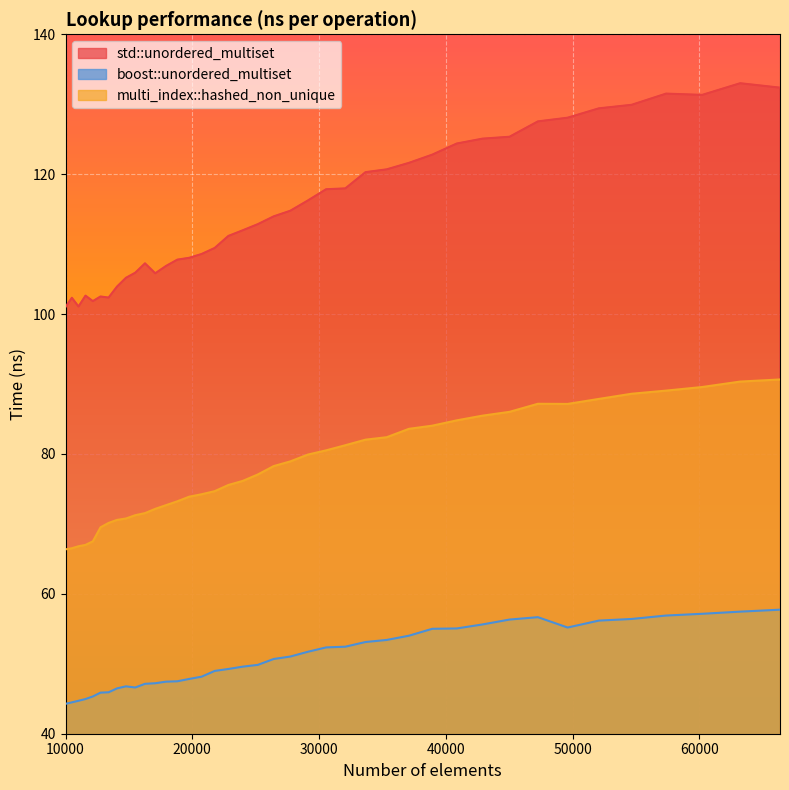

At which category does std::unordered_multiset reach its first local peak?

10500